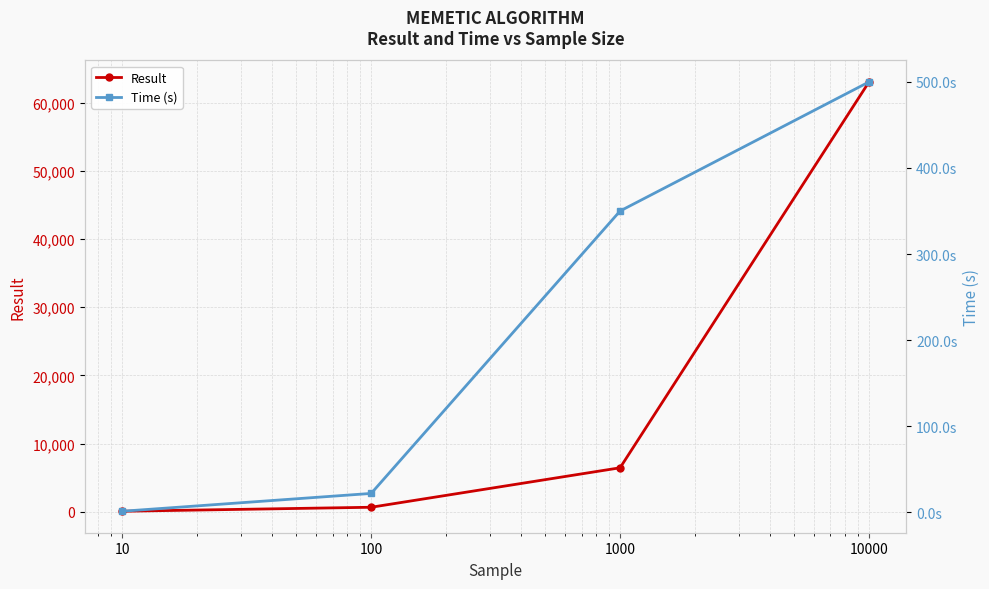

What is the difference between the highest and lowest values at 10000?

62546.0